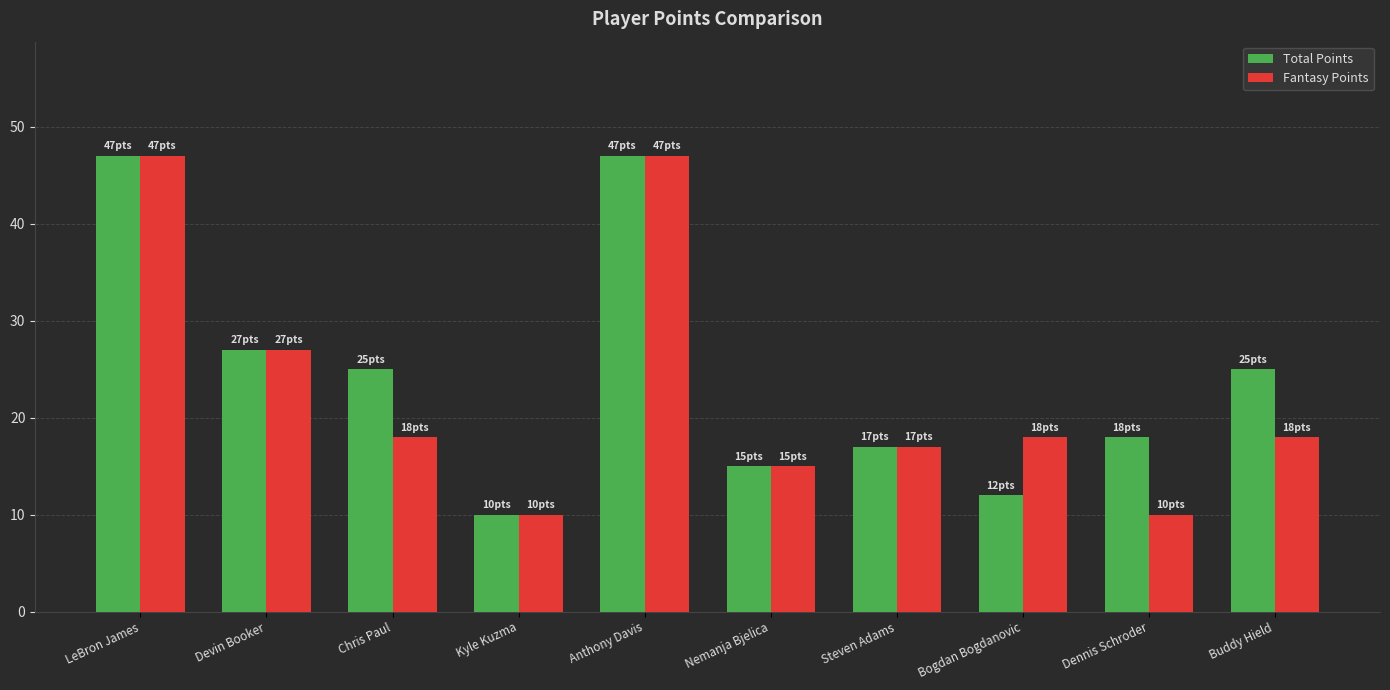

Reading right to left, what are all the values shown in this chart?

Total Points: 25	18	12	17	15	47	10	25	27	47
Fantasy Points: 18	10	18	17	15	47	10	18	27	47